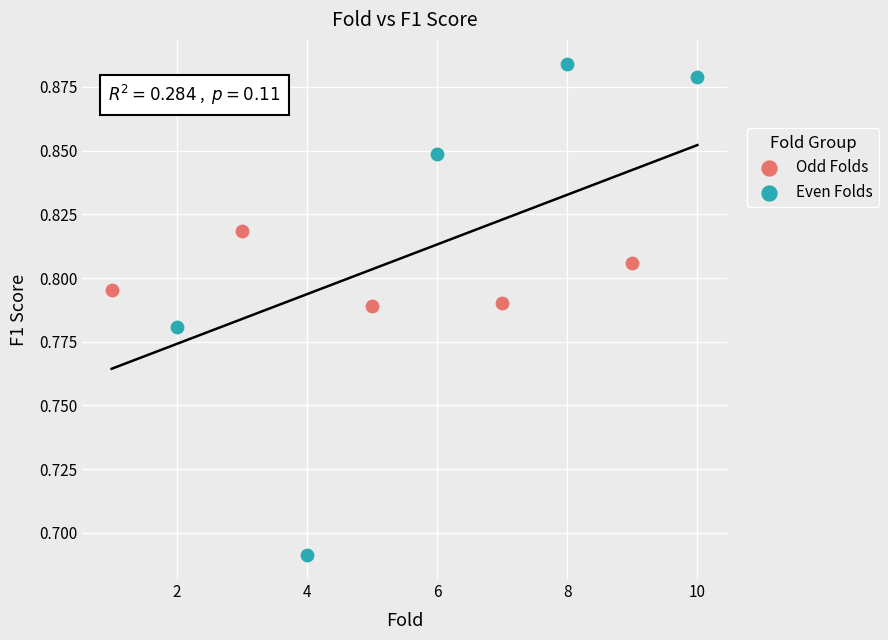

Which series contains the highest Y value?

Even Folds